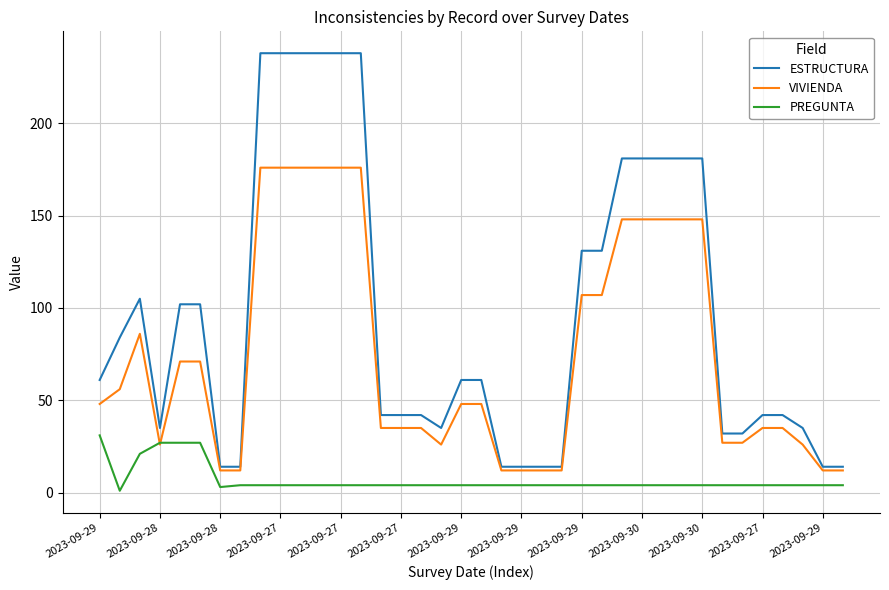

List the series in order of their peak value, highest first.

ESTRUCTURA, VIVIENDA, PREGUNTA